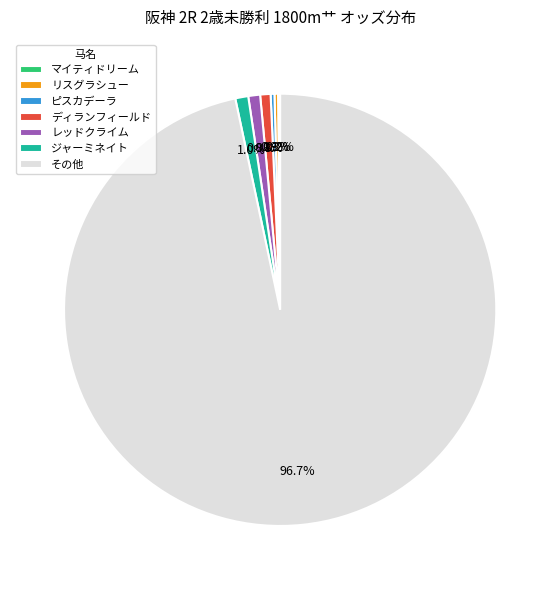

Does any single category account for the majority?

Yes